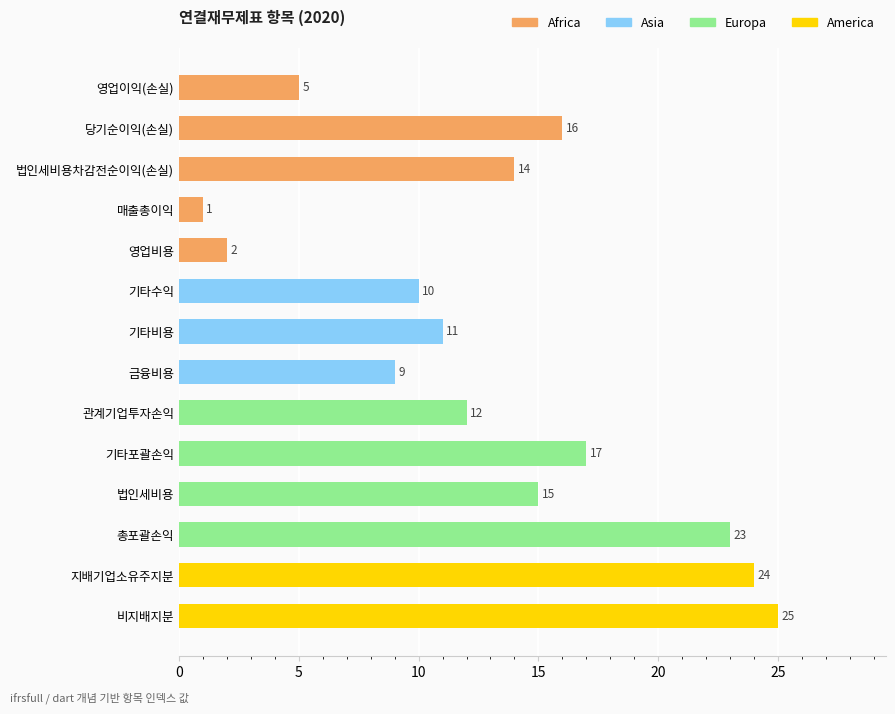

Reading top to bottom, extract all data points from this chart.

5	16	14	1	2	10	11	9	12	17	15	23	24	25